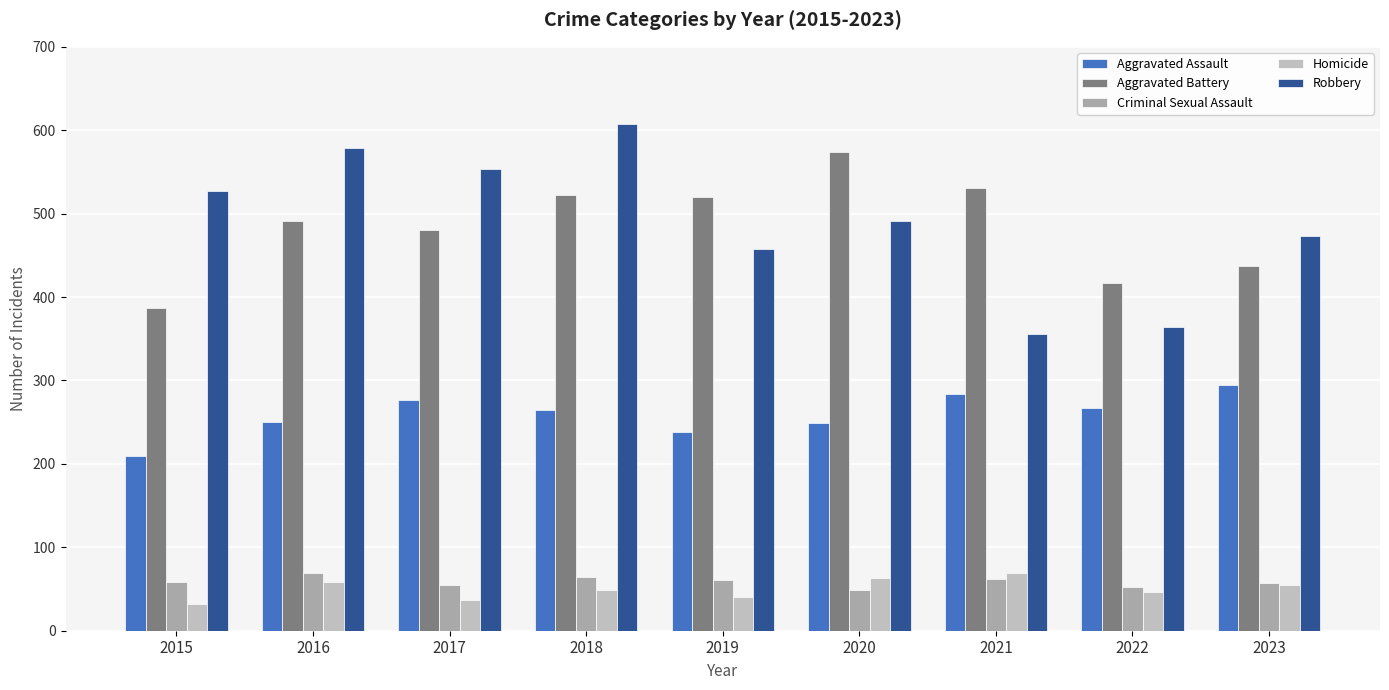

Is it true that Homicide equals 12 at 2017?

False